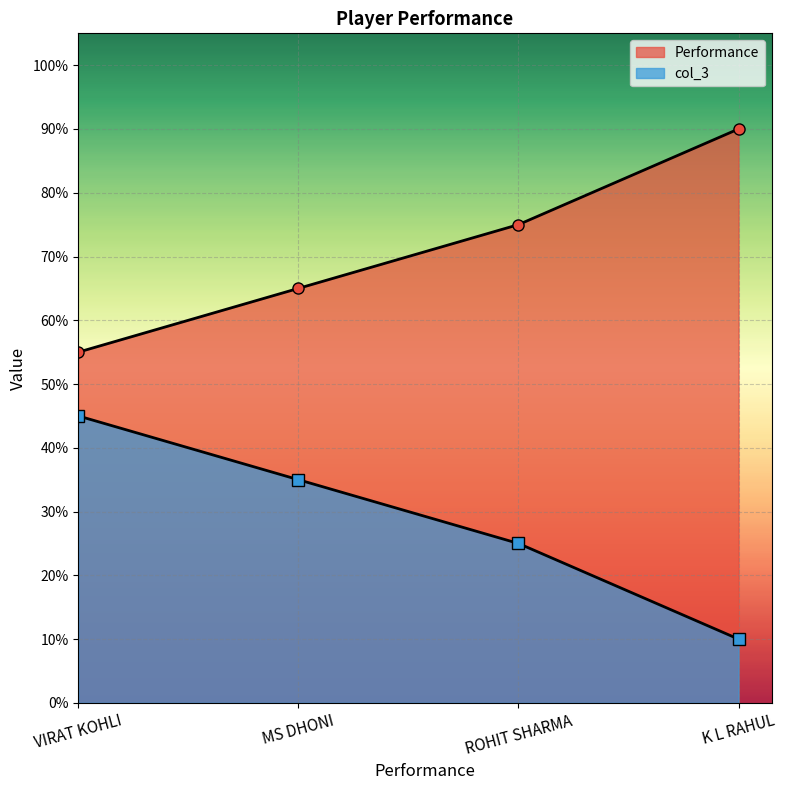

What position from the right is MS DHONI?

3